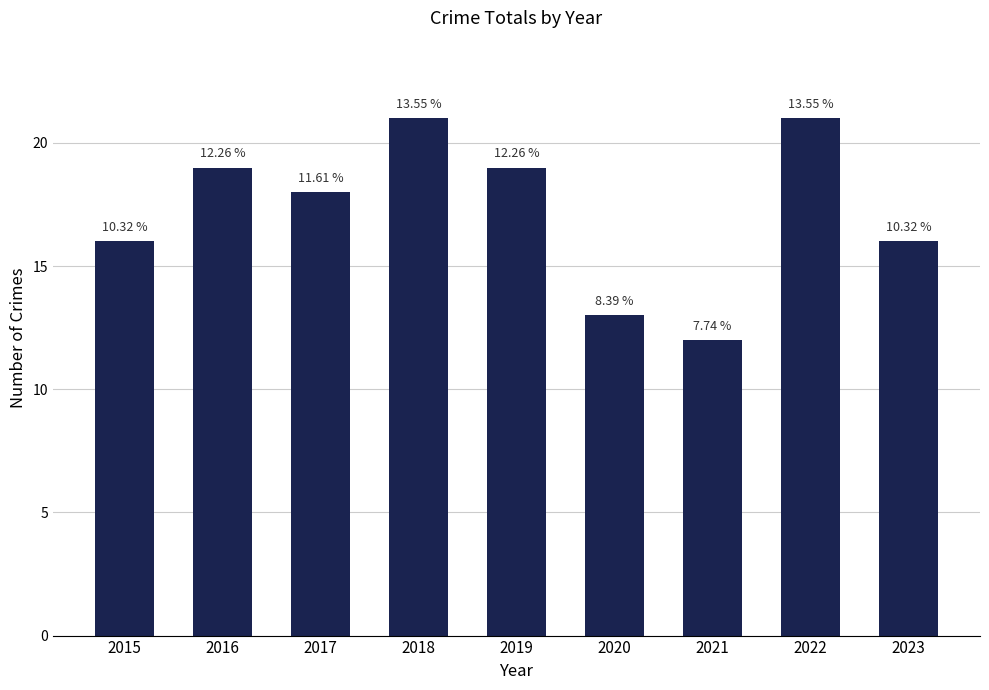

True or false: the data shows 20 at 2020.

False